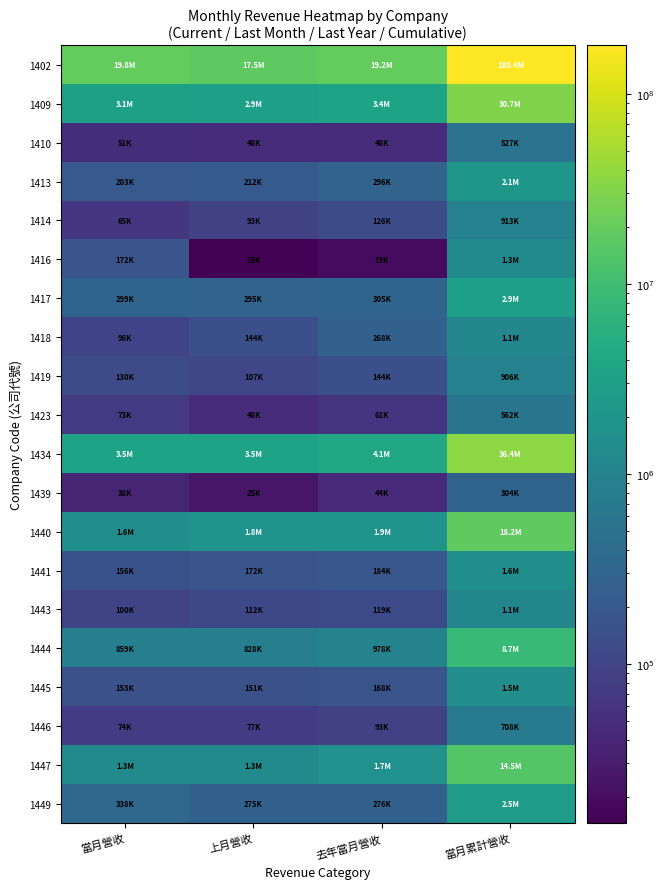

Reading left to right, transcribe all the data shown in this chart.

1402: 當月營收=19789494	上月營收=17521804	去年當月營收=19188103	當月累計營收=180355013
1409: 當月營收=3120400	上月營收=2932187	去年當月營收=3412522	當月累計營收=30727935
1410: 當月營收=50564	上月營收=47588	去年當月營收=47990	當月累計營收=526664
1413: 當月營收=203268	上月營收=212372	去年當月營收=296194	當月累計營收=2120242
1414: 當月營收=64563	上月營收=93035	去年當月營收=125704	當月累計營收=912639
1416: 當月營收=171787	上月營收=14512	去年當月營收=19035	當月累計營收=1300544
1417: 當月營收=299409	上月營收=294642	去年當月營收=304716	當月累計營收=2934753
1418: 當月營收=95740	上月營收=144150	去年當月營收=268366	當月累計營收=1137679
1419: 當月營收=130292	上月營收=106974	去年當月營收=144373	當月累計營收=905942
1423: 當月營收=73042	上月營收=48281	去年當月營收=61312	當月累計營收=562256
1434: 當月營收=3460114	上月營收=3479075	去年當月營收=4068712	當月累計營收=36352545
1439: 當月營收=37974	上月營收=25452	去年當月營收=44277	當月累計營收=304399
1440: 當月營收=1567007	上月營收=1779656	去年當月營收=1884121	當月累計營收=18239056
1441: 當月營收=156248	上月營收=171895	去年當月營收=184409	當月累計營收=1568116
1443: 當月營收=99634	上月營收=112427	去年當月營收=119156	當月累計營收=1084280
1444: 當月營收=858652	上月營收=828452	去年當月營收=977940	當月累計營收=8744684
1445: 當月營收=152637	上月營收=150951	去年當月營收=167598	當月累計營收=1537179
1446: 當月營收=74005	上月營收=77044	去年當月營收=92595	當月累計營收=708420
1447: 當月營收=1322172	上月營收=1303340	去年當月營收=1734514	當月累計營收=14497138
1449: 當月營收=338062	上月營收=274667	去年當月營收=275601	當月累計營收=2519678